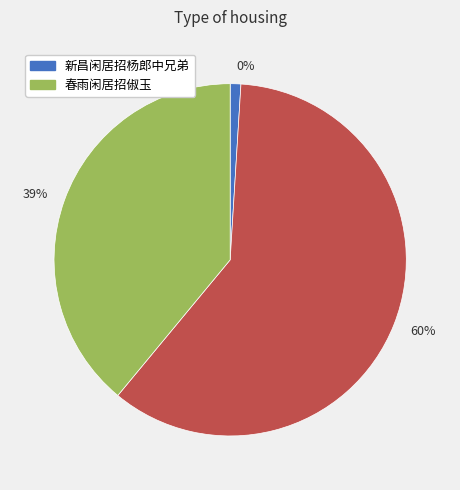

Which category has the smallest portion of the pie?

新昌闲居招杨郎中兄弟